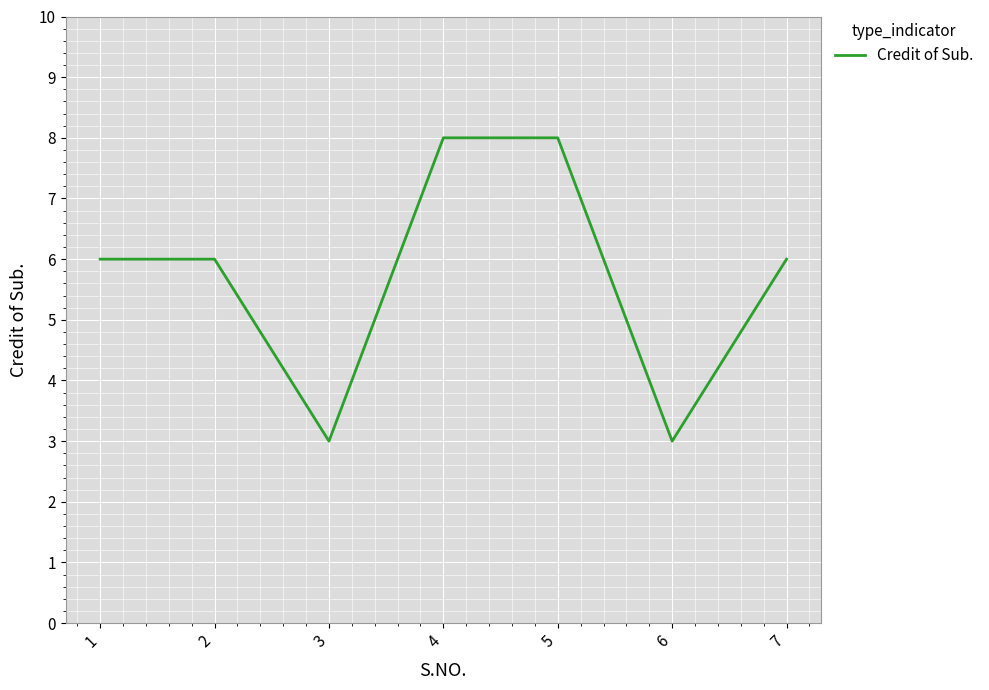

What is the maximum value shown in the chart?

8